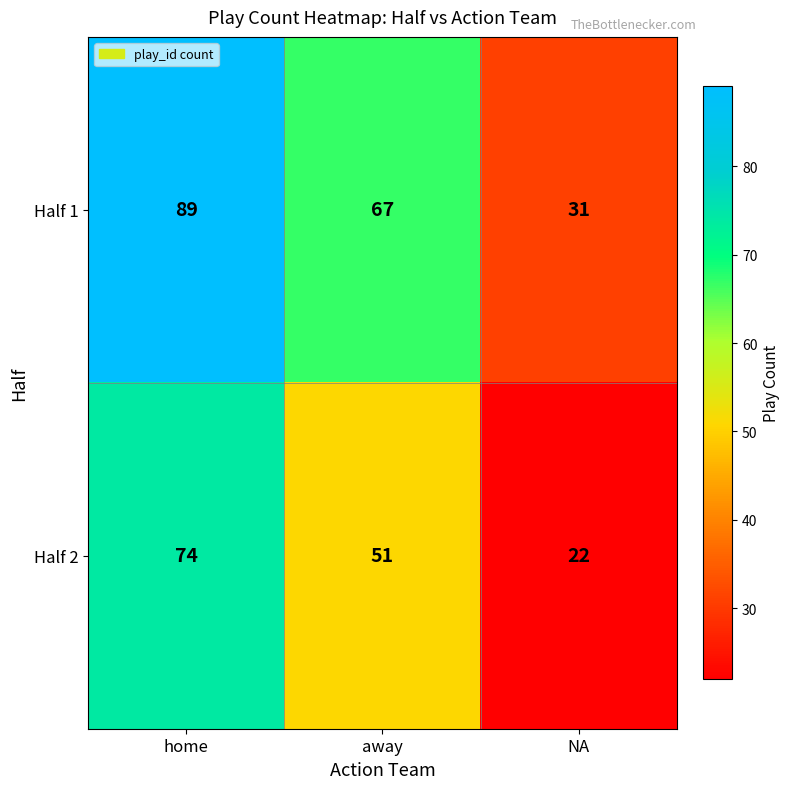

Rank the series by their average value, from lowest to highest.

Half 2, Half 1